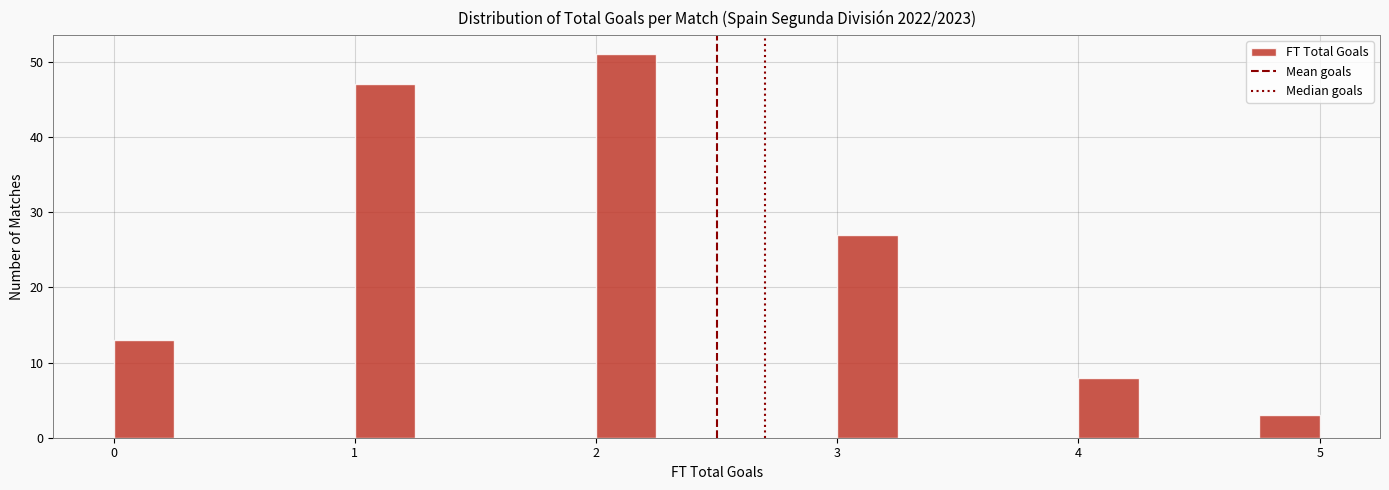

Around what value on the x-axis is the tallest bar? Give the approximate position of its centre, as read against the axis.

2.1